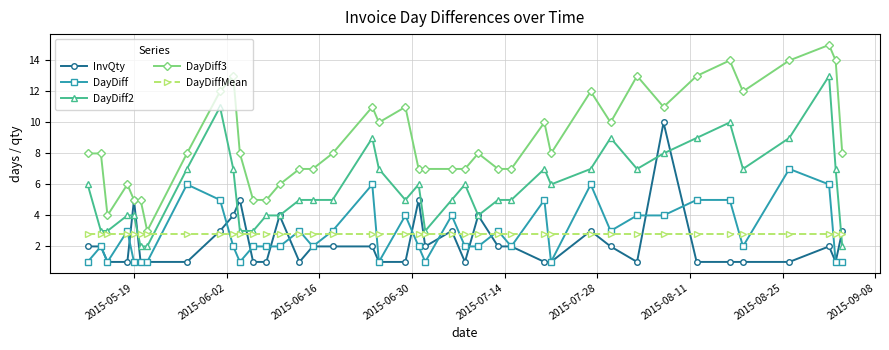

What is the value of the InvQty point at the 1st from the left?

2.0